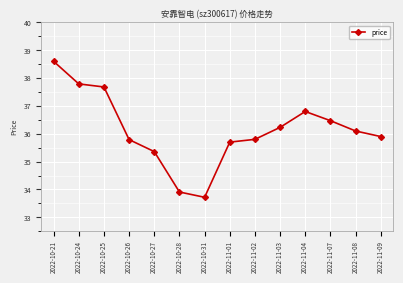

Reading left to right, extract all data points from this chart.

38.6	37.8	37.7	35.8	35.4	33.9	33.7	35.7	35.8	36.2	36.8	36.5	36.1	35.9